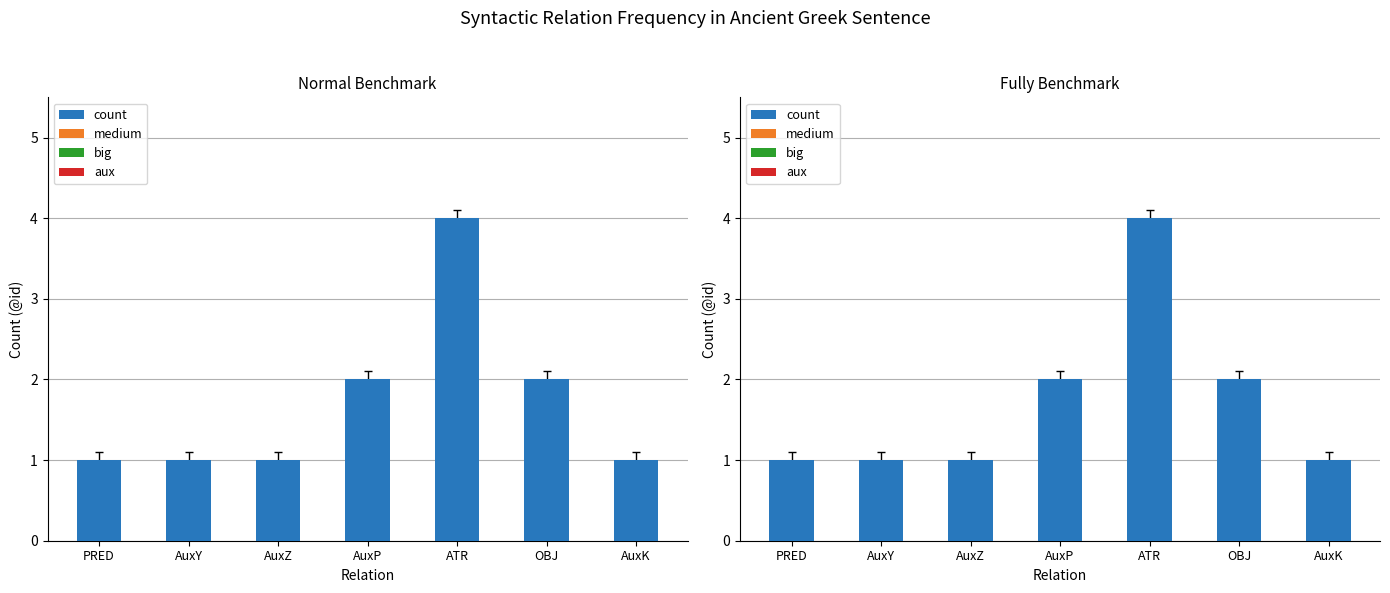

What is the approximate value at AuxY?

1